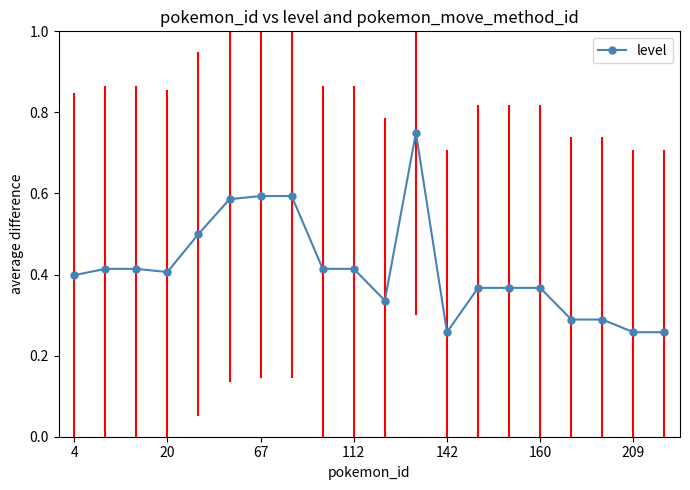

How many values are between 0 and 1?

20